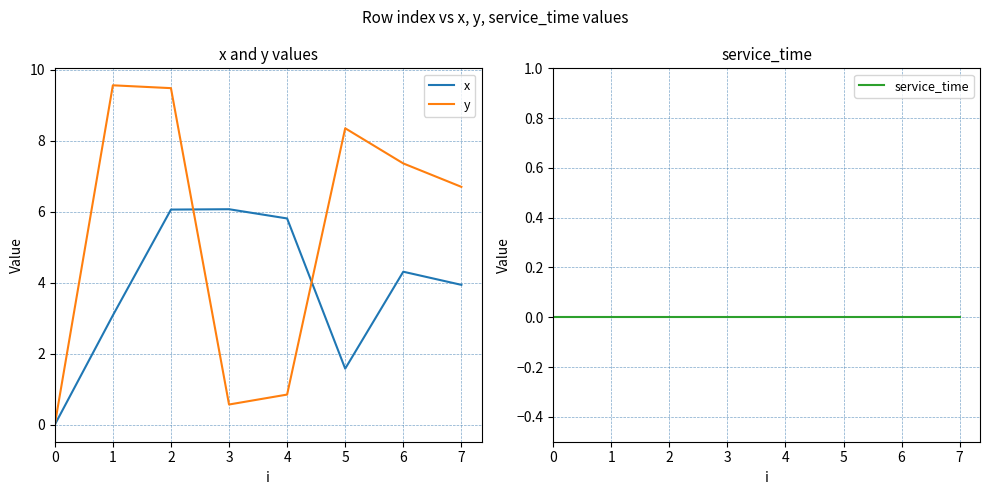

List the series in order of their peak value, highest first.

y, x, service_time